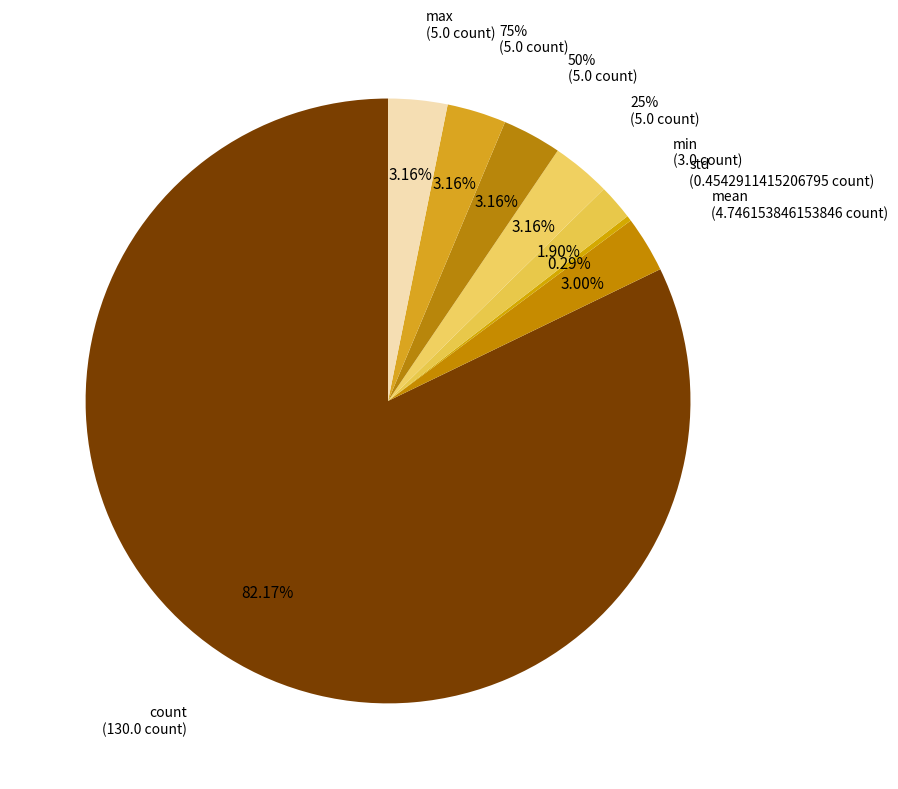

Between mean and max, which is larger?

max